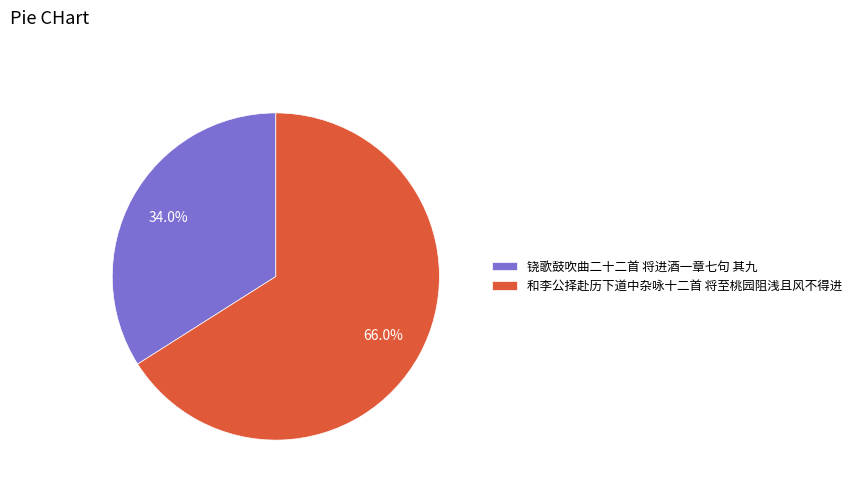

Does 和李公择赴历下道中杂咏十二首 将至桃园阻浅且风不得进 account for over 50% of the chart?

Yes